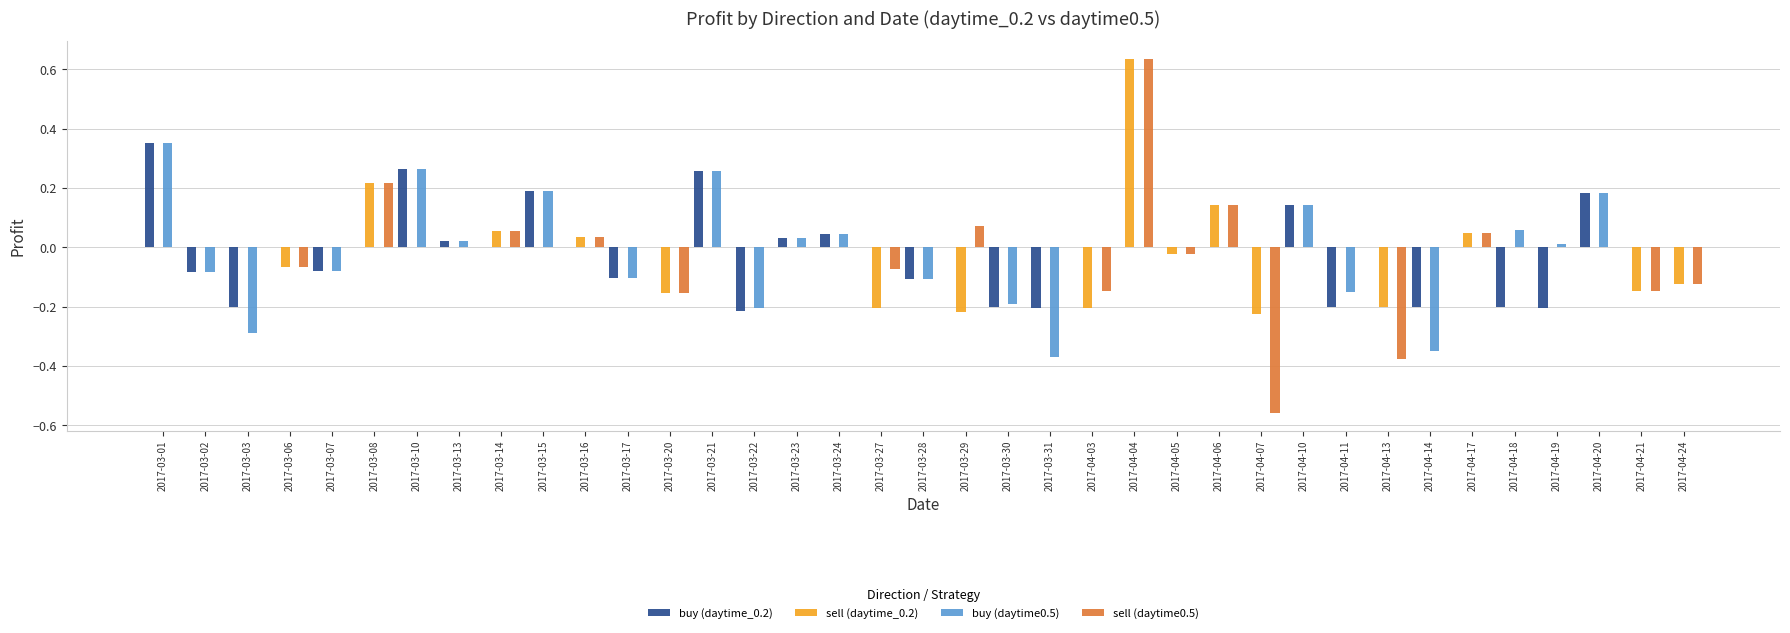

At which label does buy (daytime_0.2) reach its peak?

2017-03-01